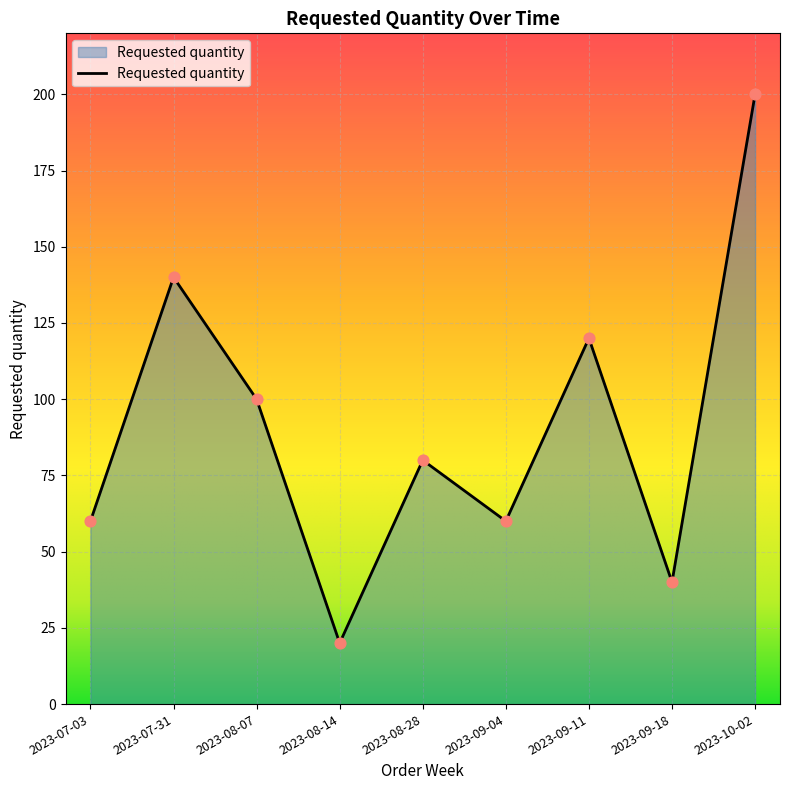

Which has a higher value, 2023-08-14 or 2023-08-28?

2023-08-28